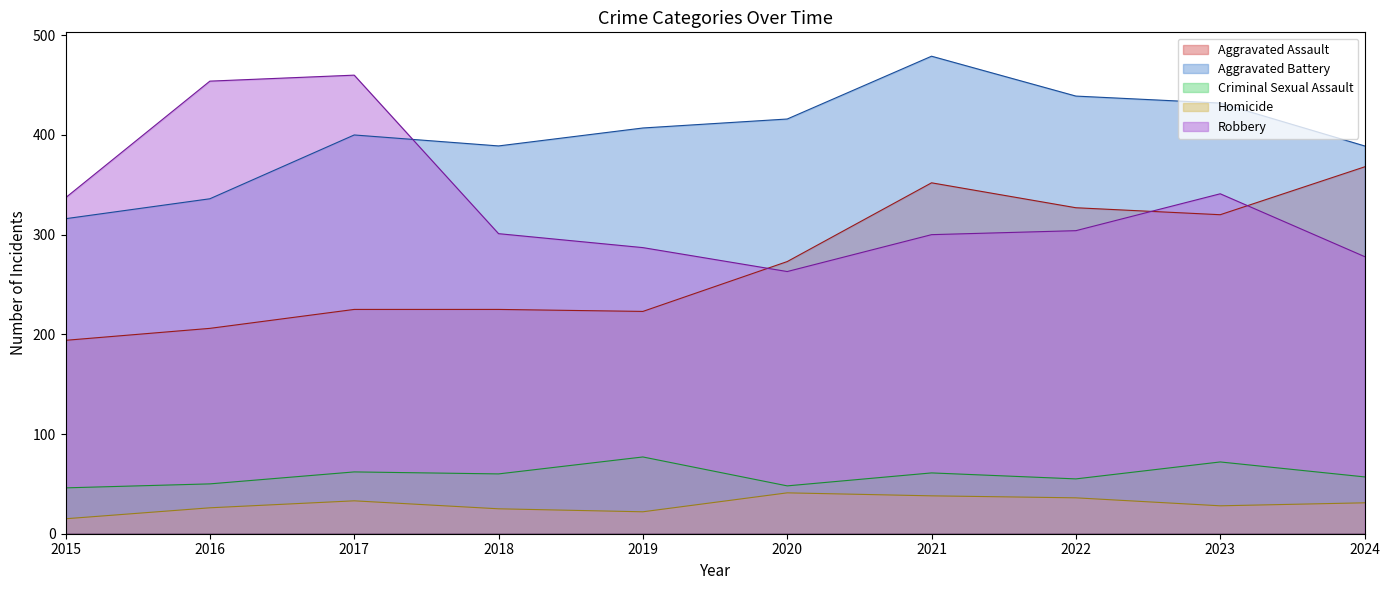

Rank the series at 2017 from lowest to highest value.

Homicide, Criminal Sexual Assault, Aggravated Assault, Aggravated Battery, Robbery